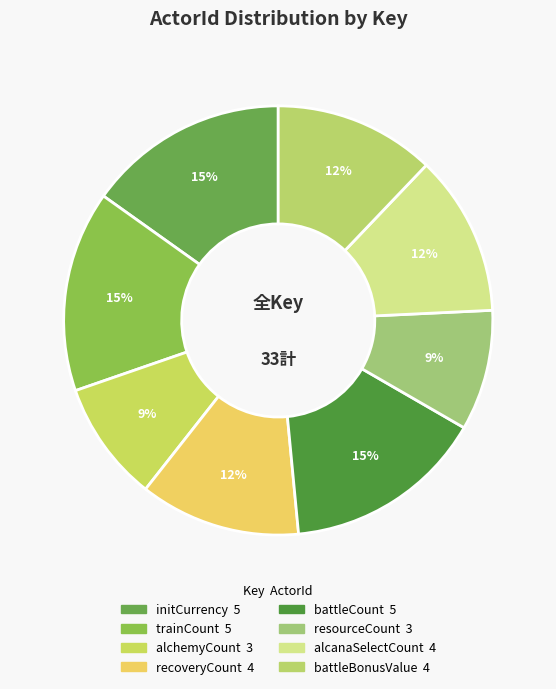

The initCurrency slice represents 9% of the pie. True or false?

False